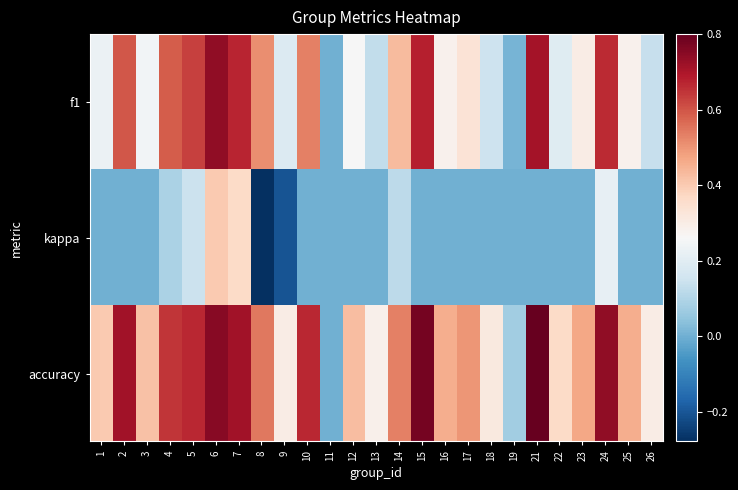

What is the greatest value displayed?

0.8